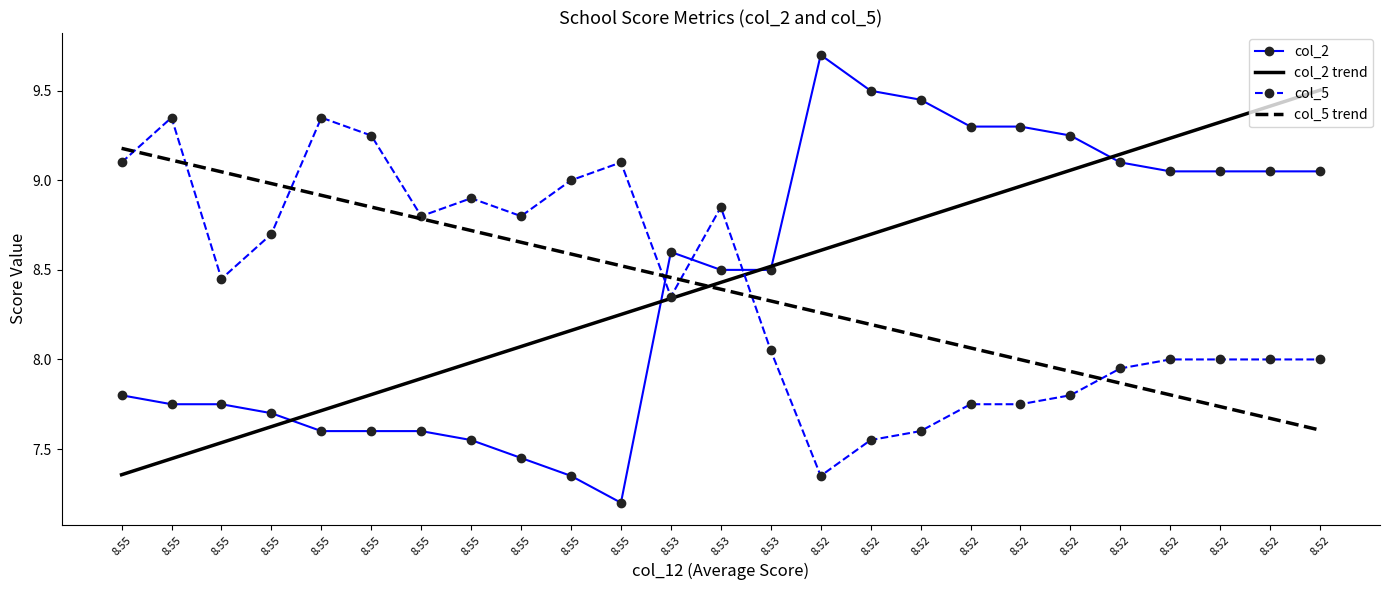

True or false: col_2 has a value of 14.9 at 8.52.

False